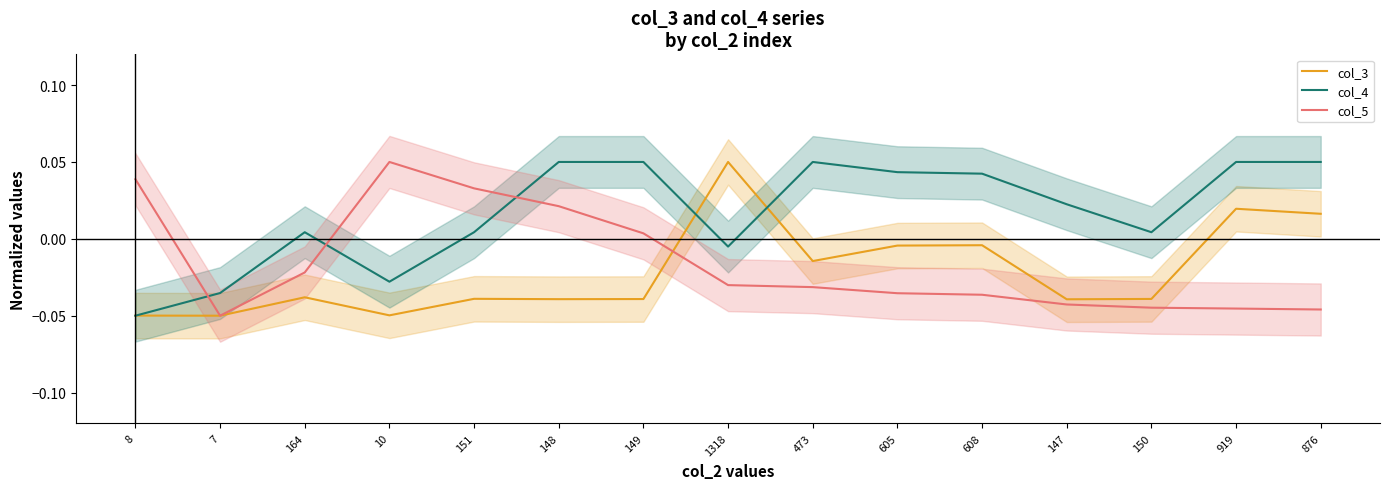

Reading left to right, list all the values displayed in this chart.

col_3: 8=-0.0	7=-0.1	164=-0.0	10=-0.0	151=-0.0	148=-0.0	149=-0.0	1318=0.1	473=-0.0	605=-0.0	608=-0.0	147=-0.0	150=-0.0	919=0.0	876=0.0
col_4: 8=-0.1	7=-0.0	164=0.0	10=-0.0	151=0.0	148=0.1	149=0.1	1318=-0.0	473=0.1	605=0.0	608=0.0	147=0.0	150=0.0	919=0.1	876=0.1
col_5: 8=0.0	7=-0.1	164=-0.0	10=0.1	151=0.0	148=0.0	149=0.0	1318=-0.0	473=-0.0	605=-0.0	608=-0.0	147=-0.0	150=-0.0	919=-0.0	876=-0.0